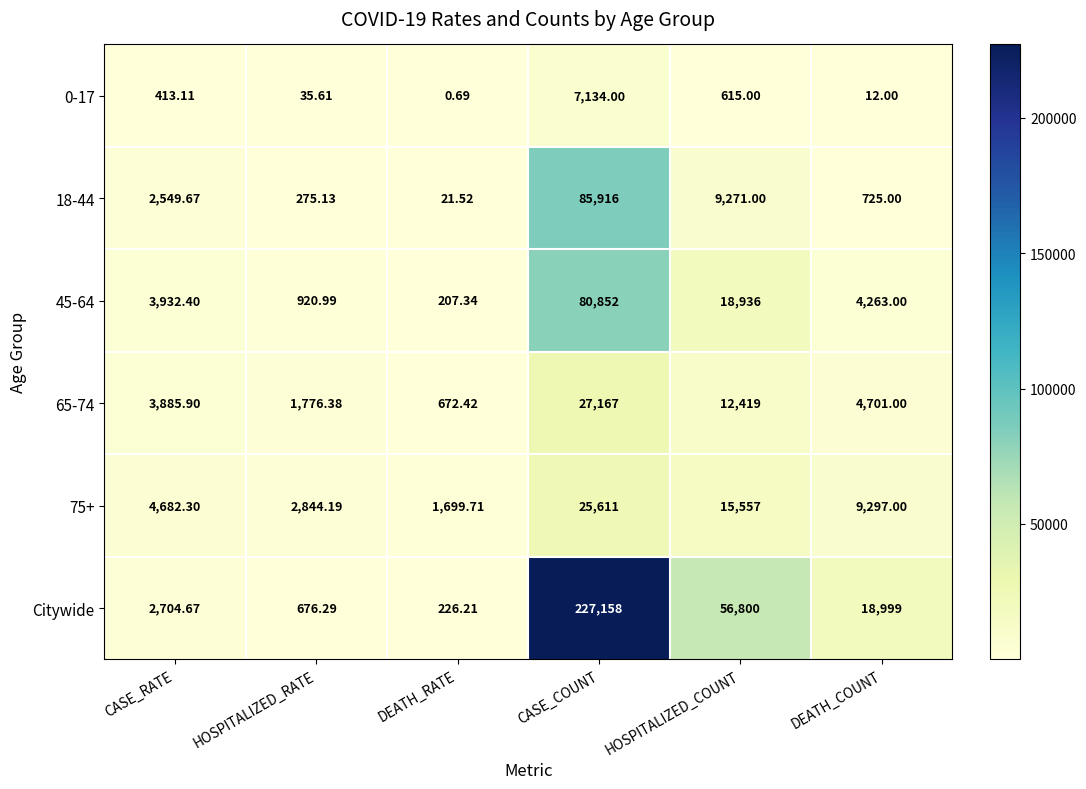

How many data points does each series have?

6